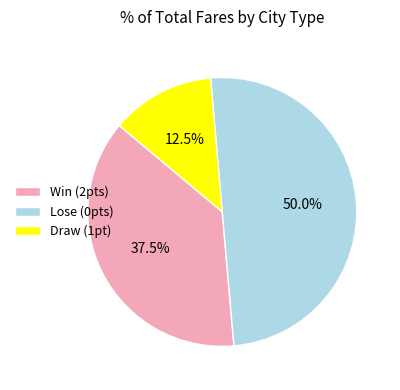

Rank the categories by value from lowest to highest.

Draw (1pt), Win (2pts), Lose (0pts)